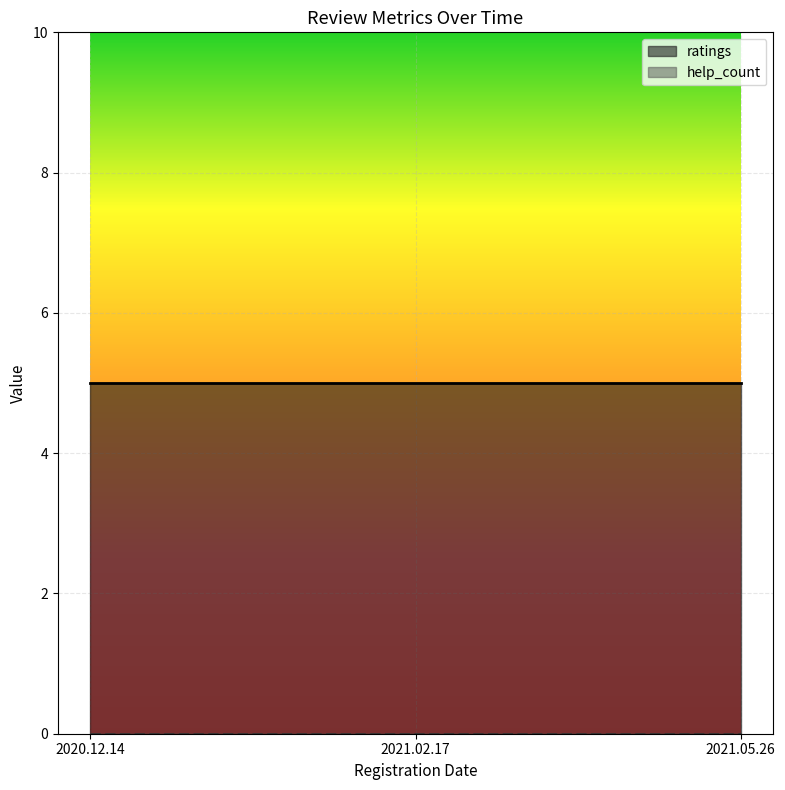

What is the value of the ratings point at the 2nd from the left?

5